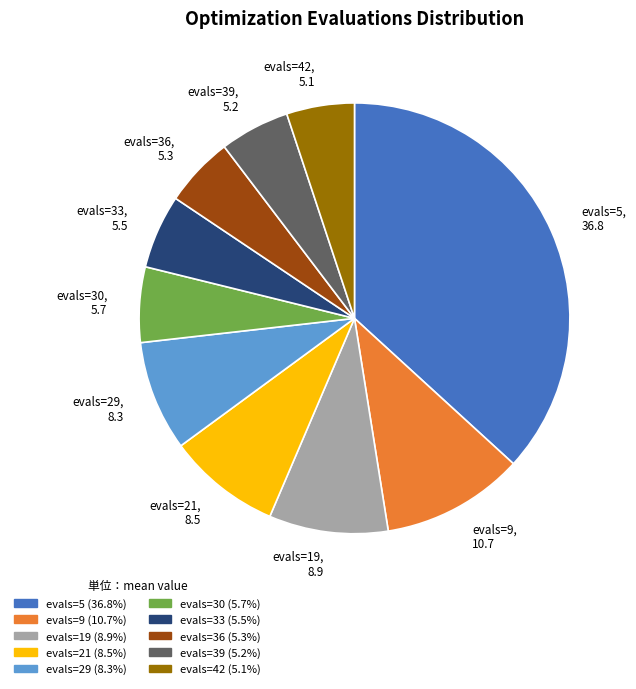

Do evals=33 and evals=21 together represent more than half of the pie?

No